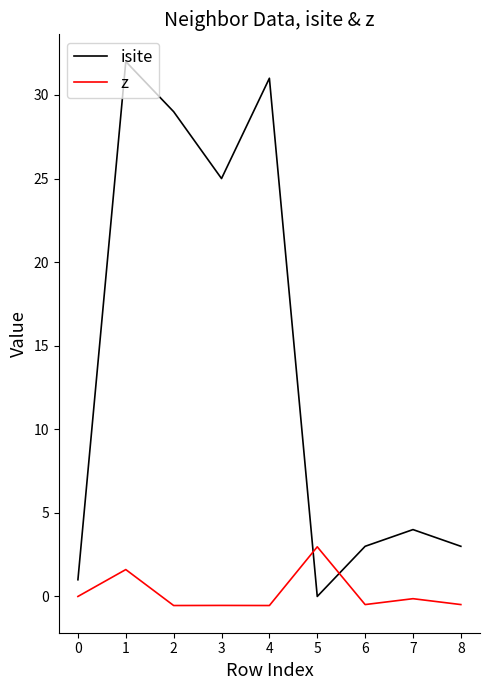

True or false: isite has a value of 29.0 at 2.

True